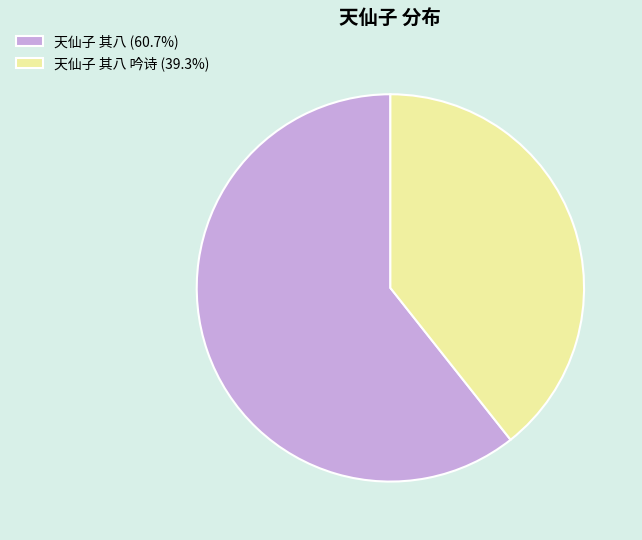

How many slices are in this pie chart?

2